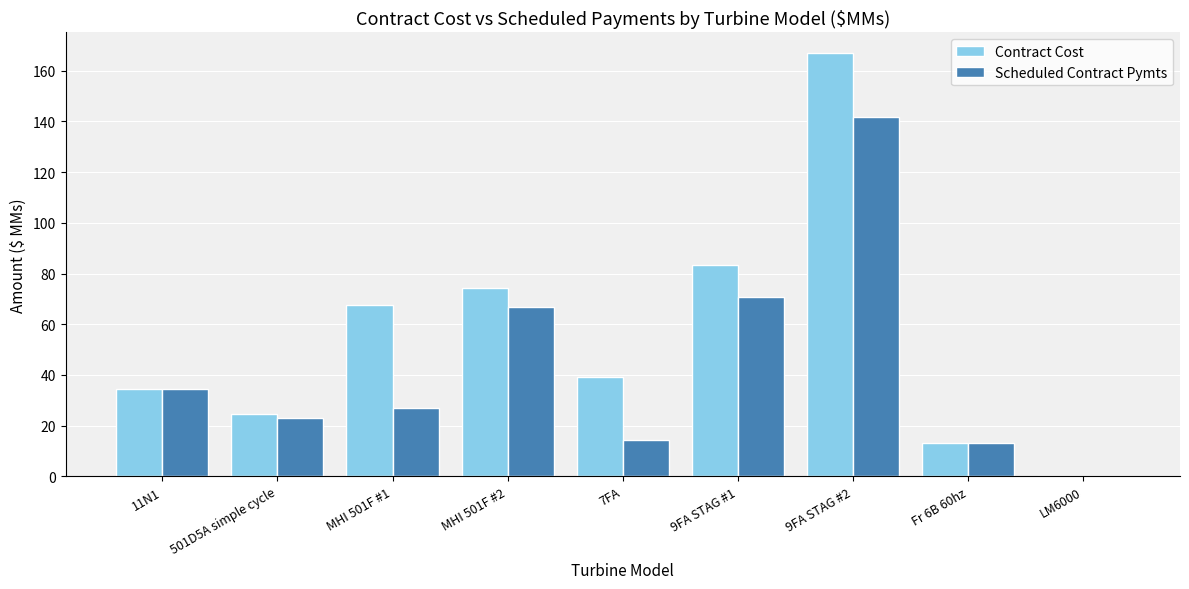

Between MHI 501F #2 and Fr 6B 60hz, which series saw the biggest shift?

Contract Cost